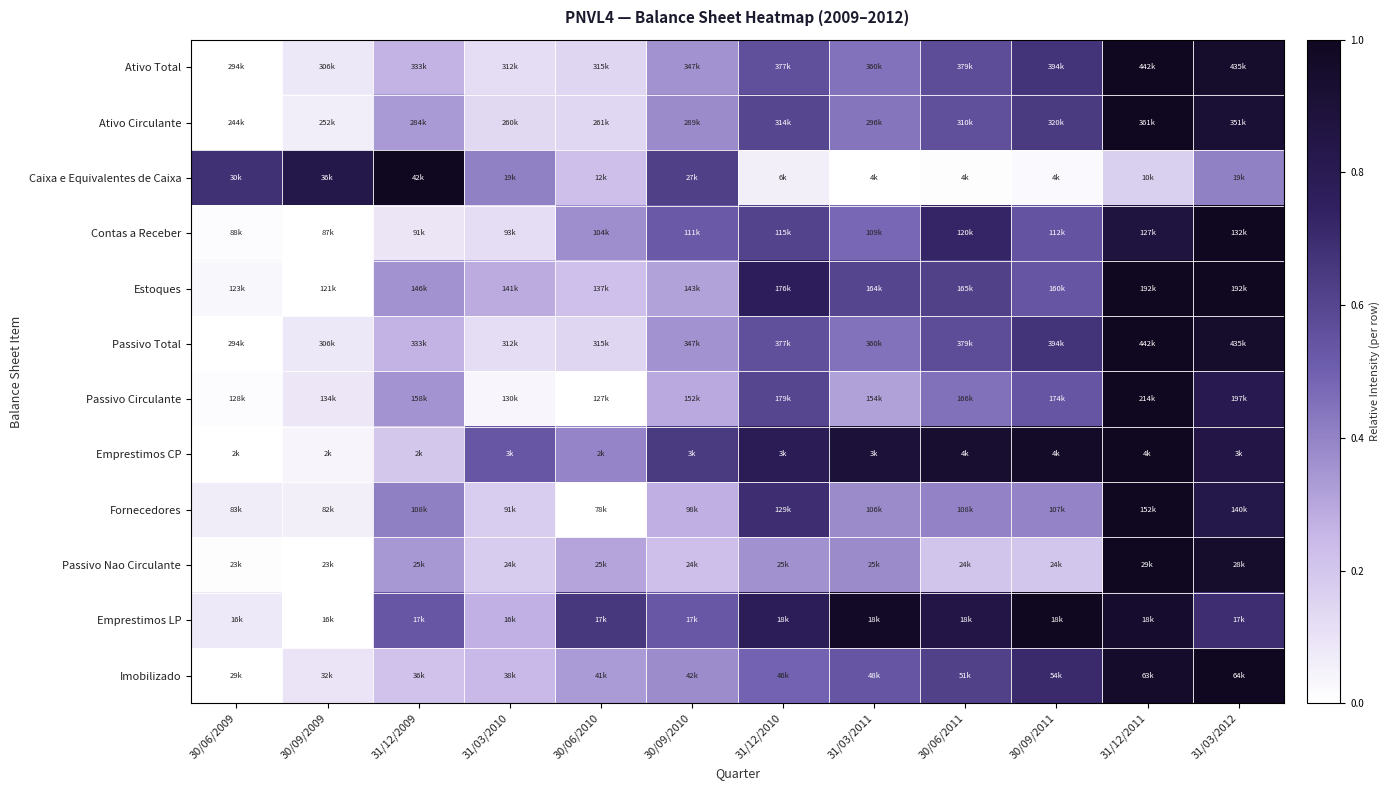

At which category is the sum across all series the highest?

31/12/2011